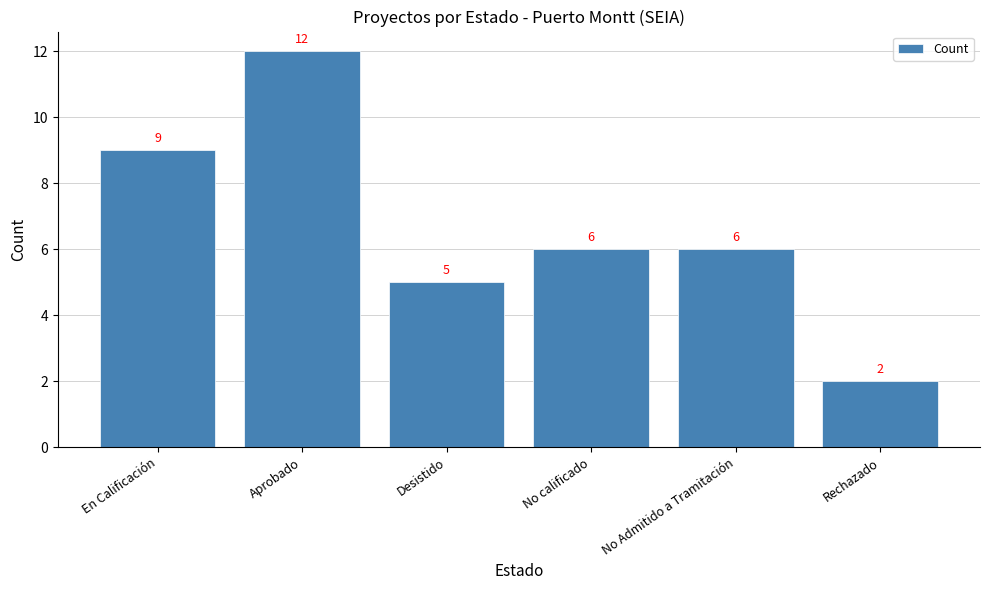

Count the number of categories in the chart.

6